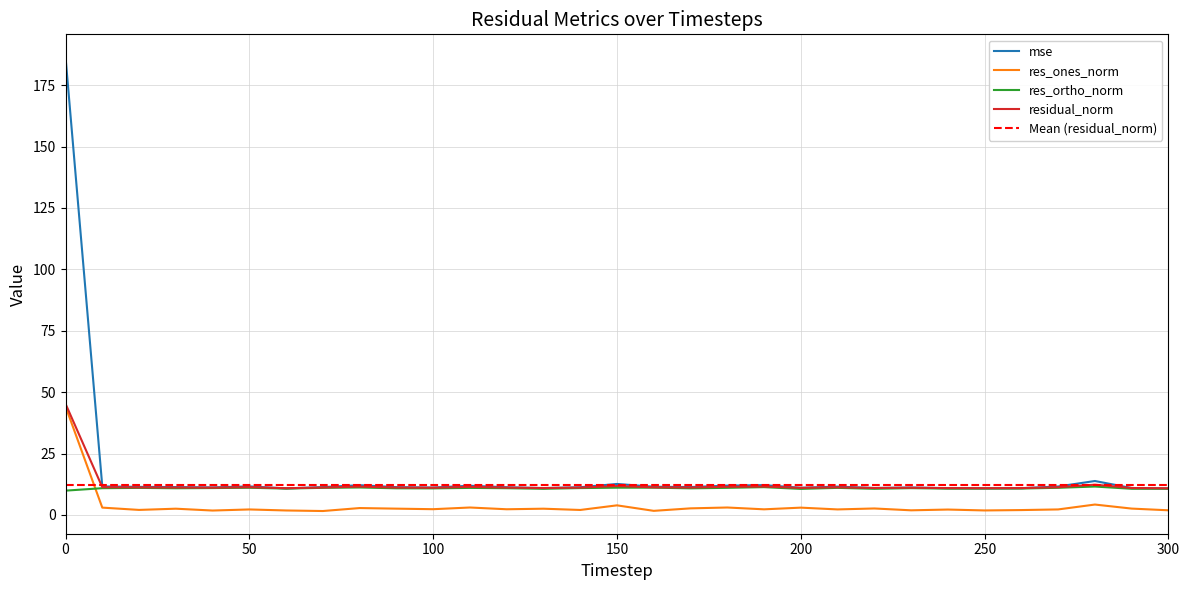

What is the value of the res_ones_norm point at the 17th from the left?

1.7